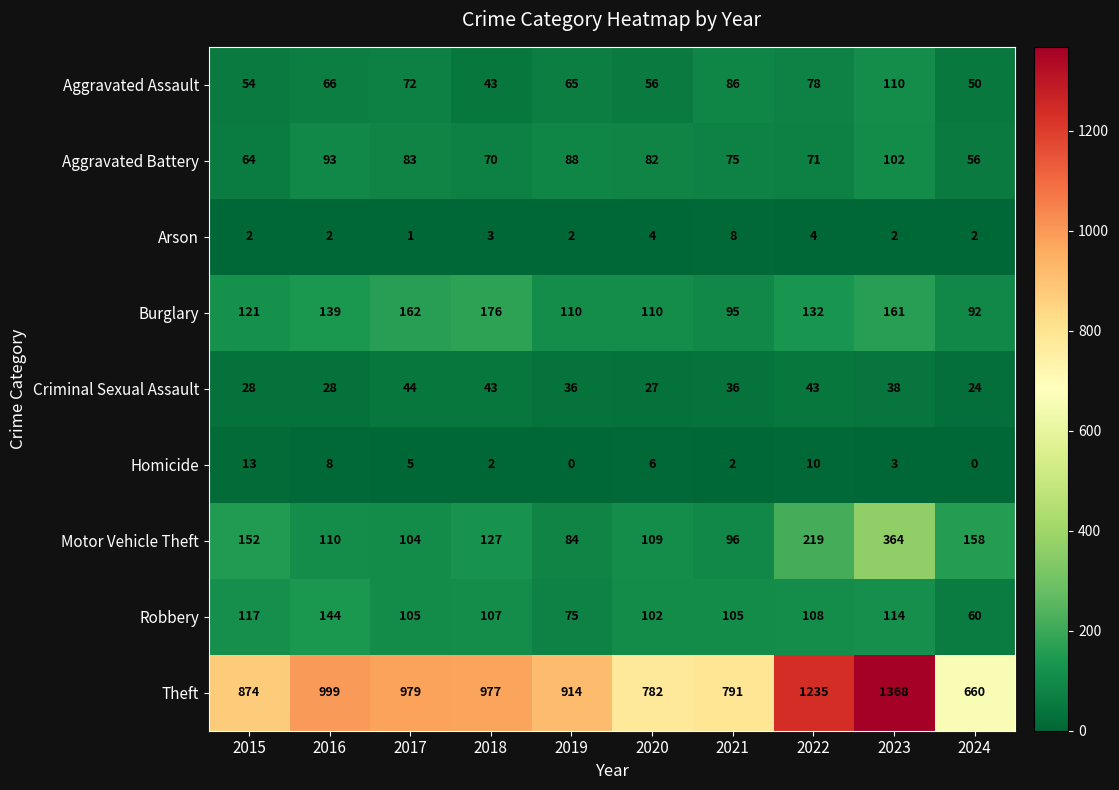

True or false: Arson has a value of 2 at 2019.

True